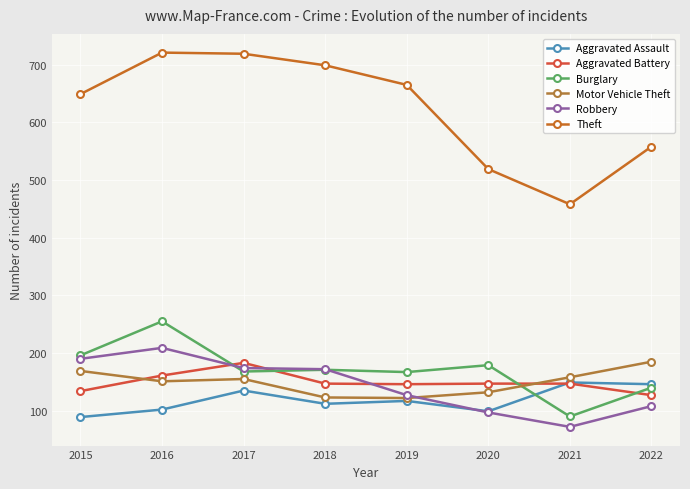

True or false: Burglary has more than 1 interior local peaks.

True